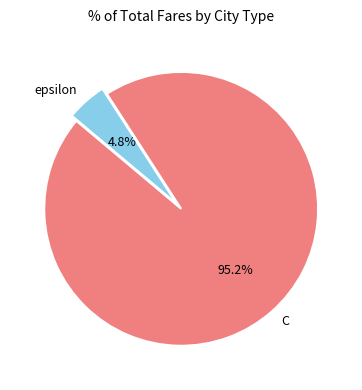

Approximately how many times larger is the value at epsilon compared to C?

0.1